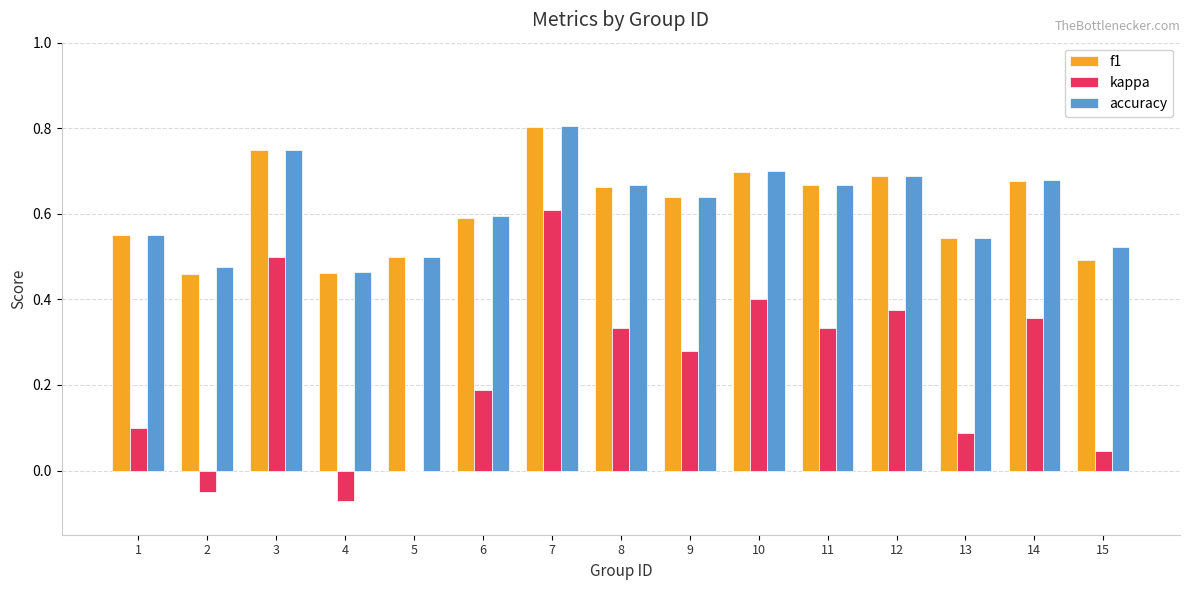

Are the bars grouped side by side (vs. stacked)?

Yes